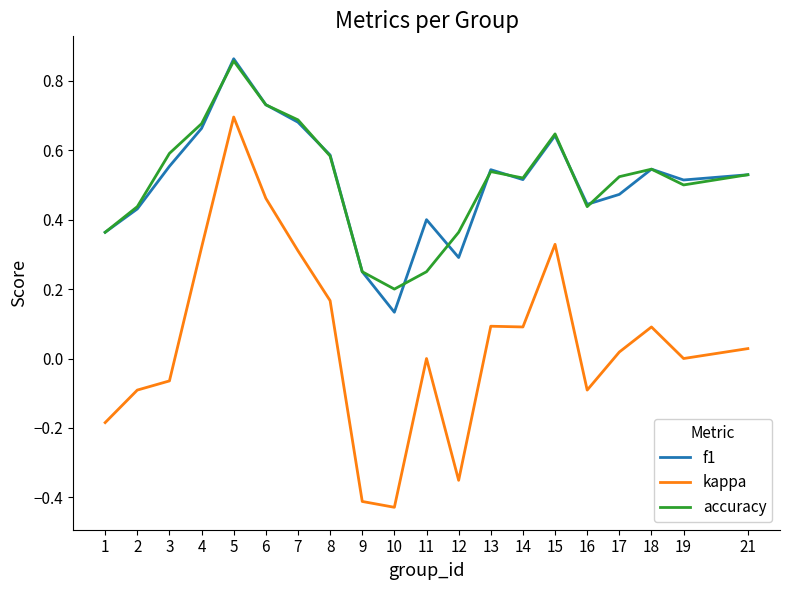

Between 2 and 19, which series saw the biggest shift?

kappa